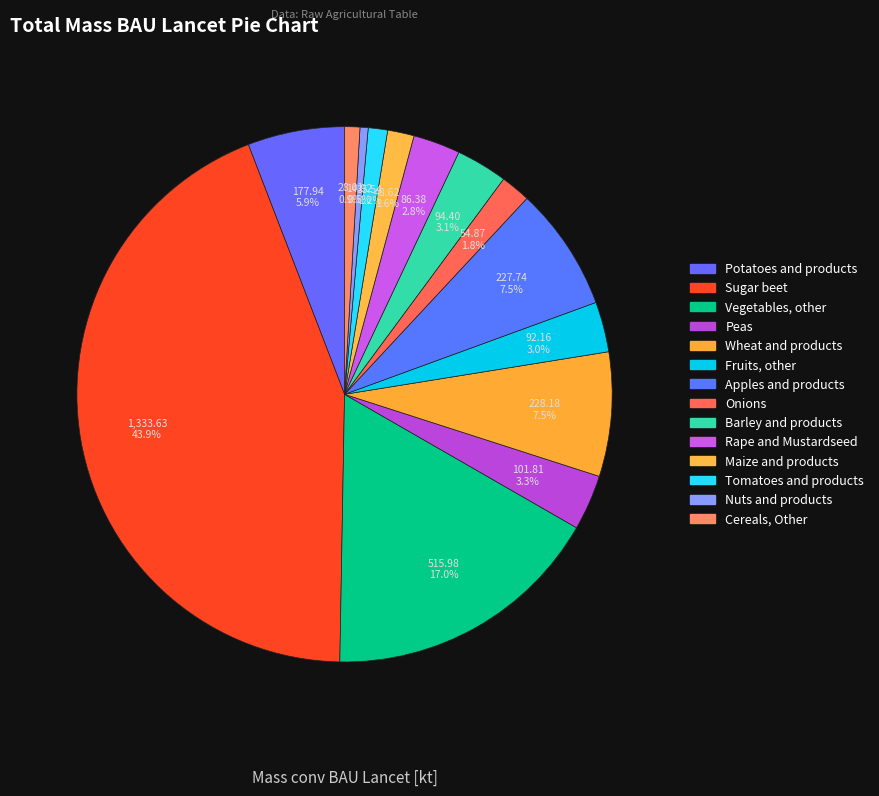

How many segments does this pie chart have?

14